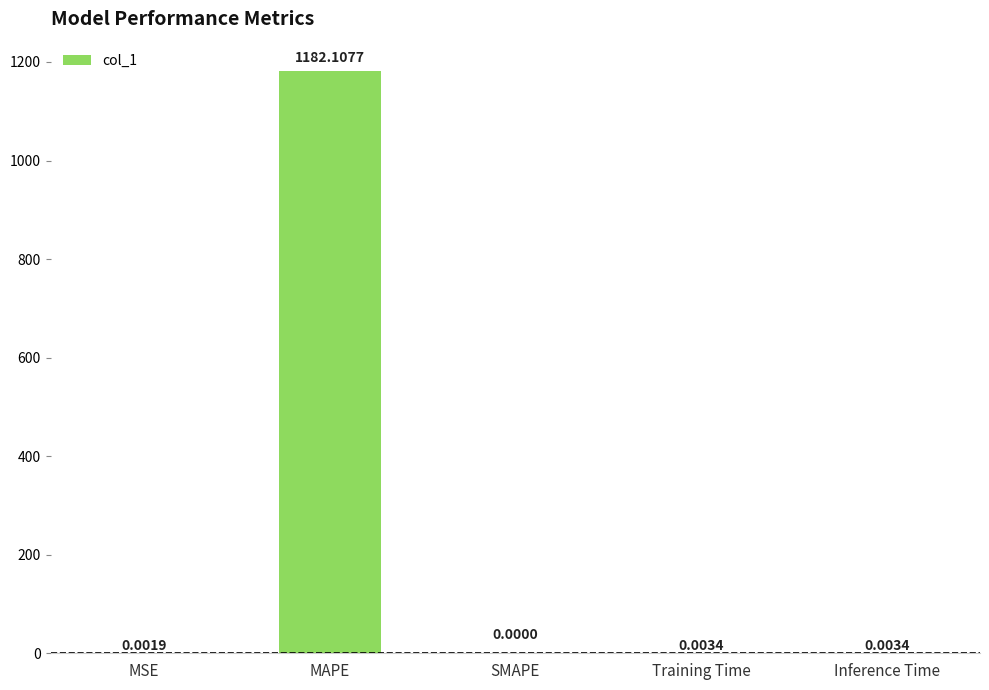

Is it true that the value at MAPE is 1182.1?

True